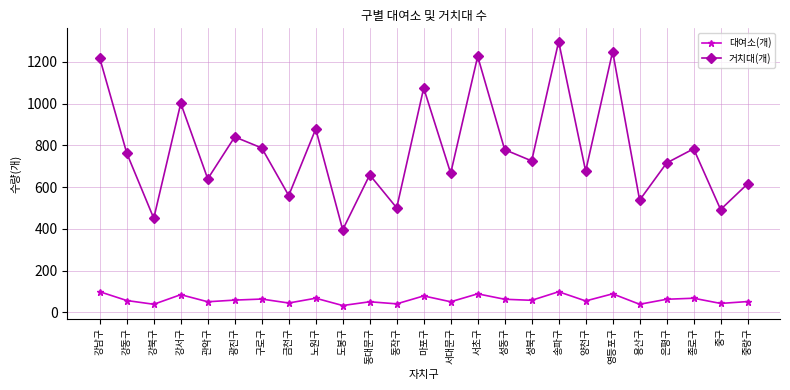

True or false: 대여소(개) has a value of 111 at 은평구.

False